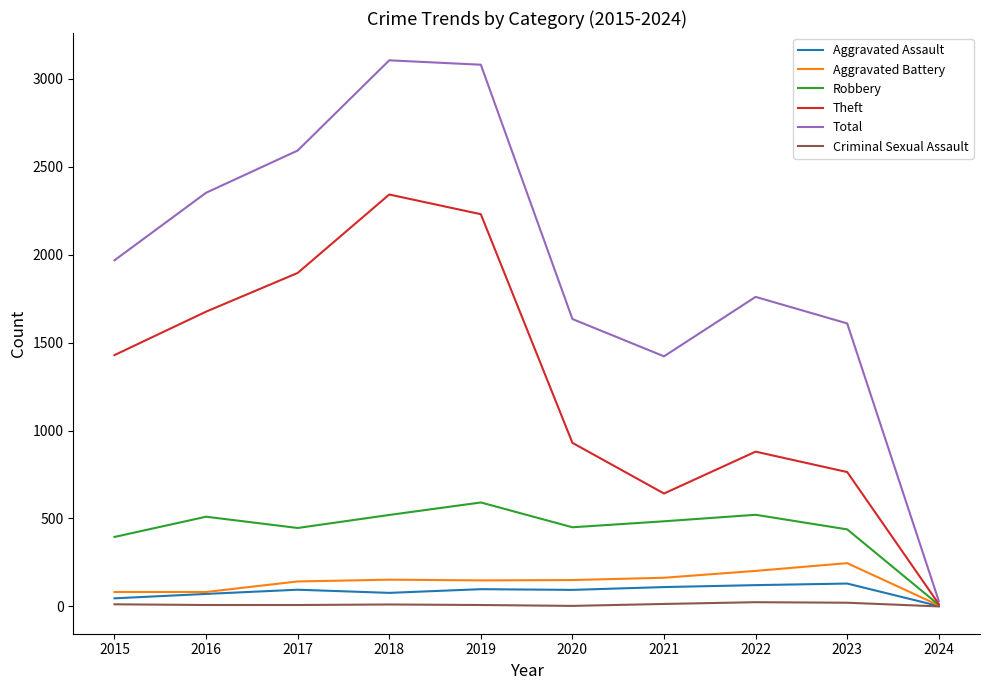

True or false: Aggravated Assault and Total cross at least once.

False